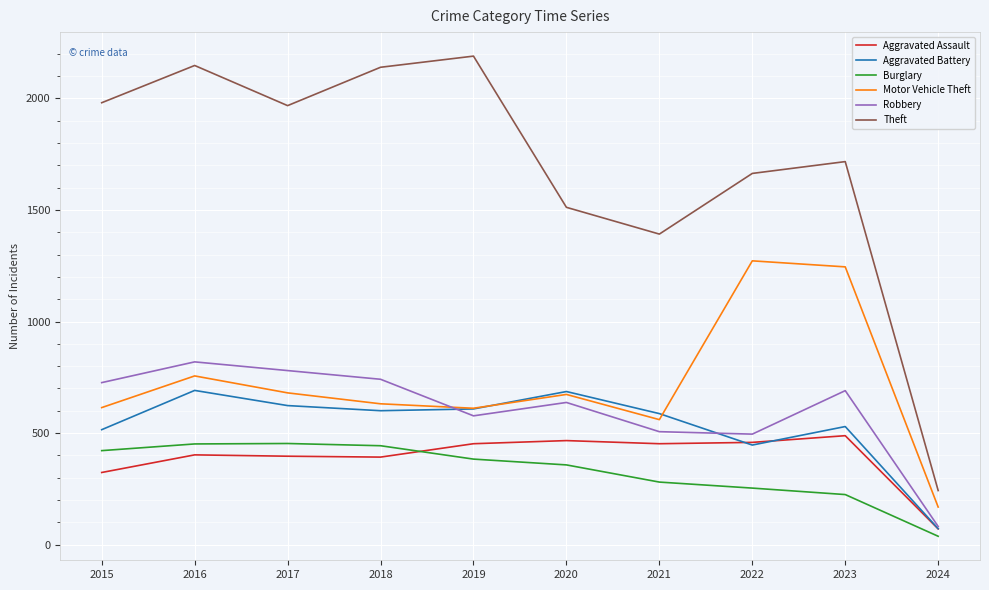

What are all the series names shown in the legend?

Aggravated Assault, Aggravated Battery, Burglary, Motor Vehicle Theft, Robbery, Theft